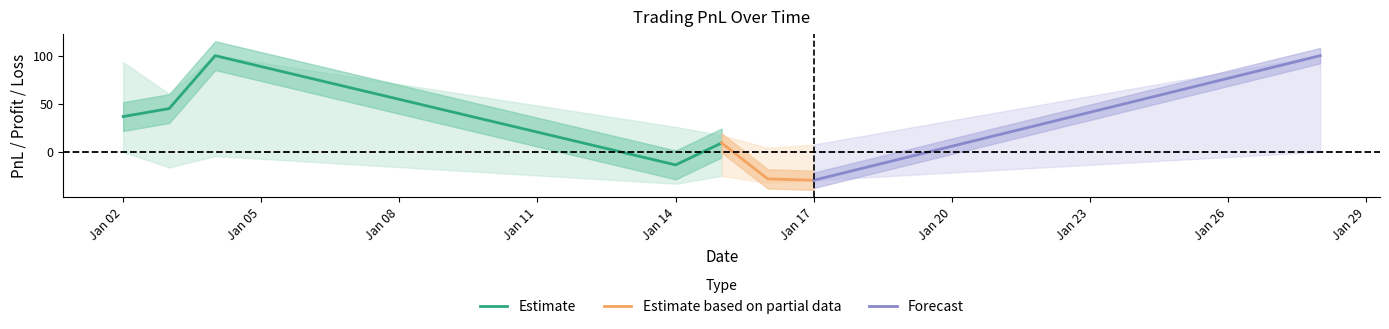

What is the maximum value shown in the chart?

100.0